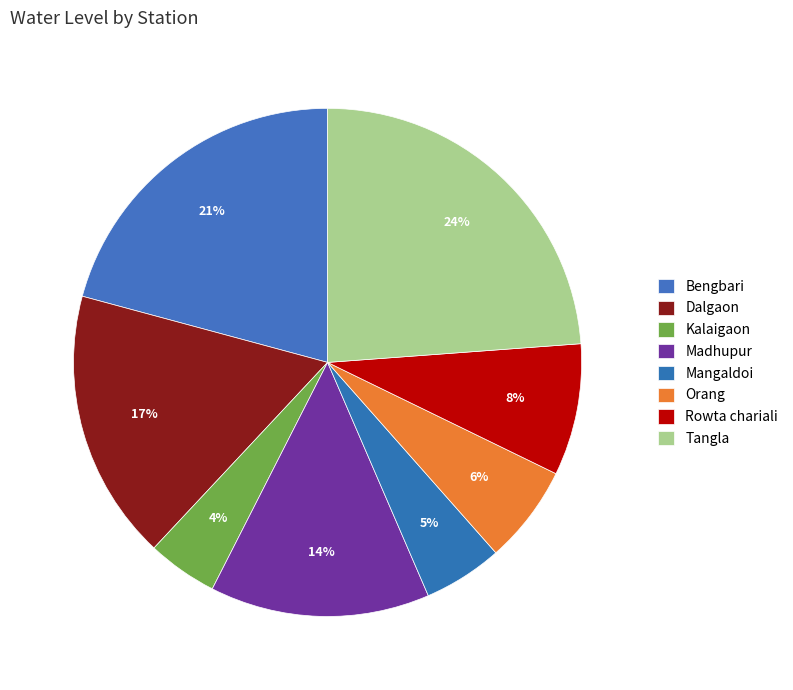

Combined, what portion of the pie is Kalaigaon and Orang?

10.7%